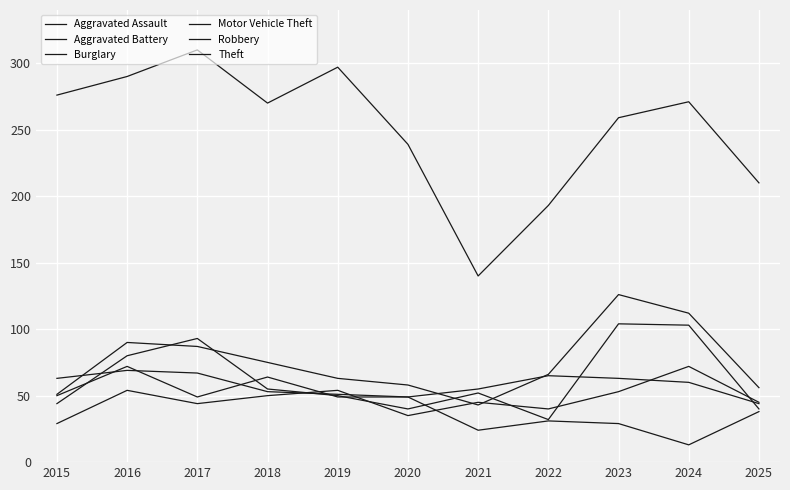

Is this an area chart (filled region under the line)?

No